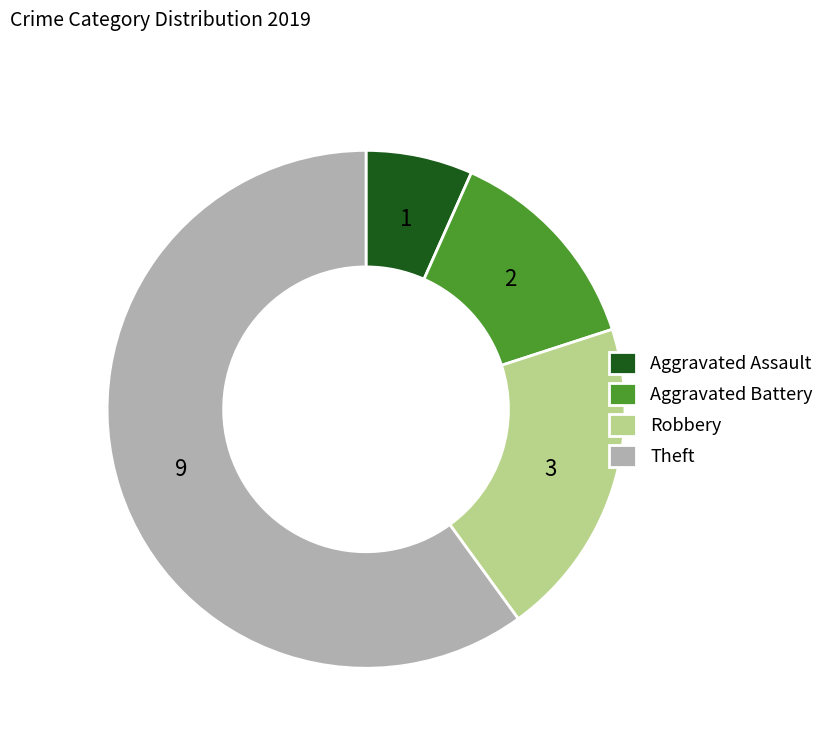

Which slice is the largest?

Theft